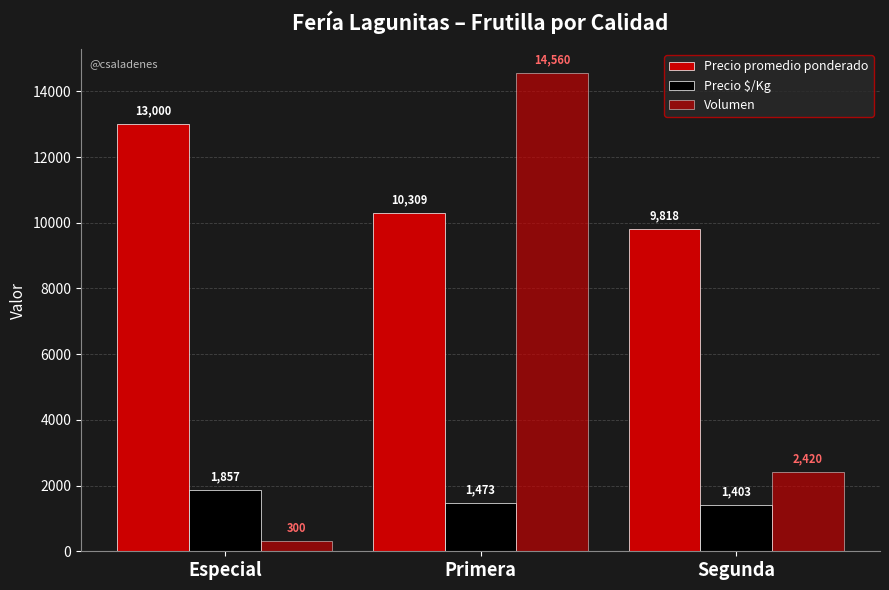

How many distinct data groups are displayed?

3